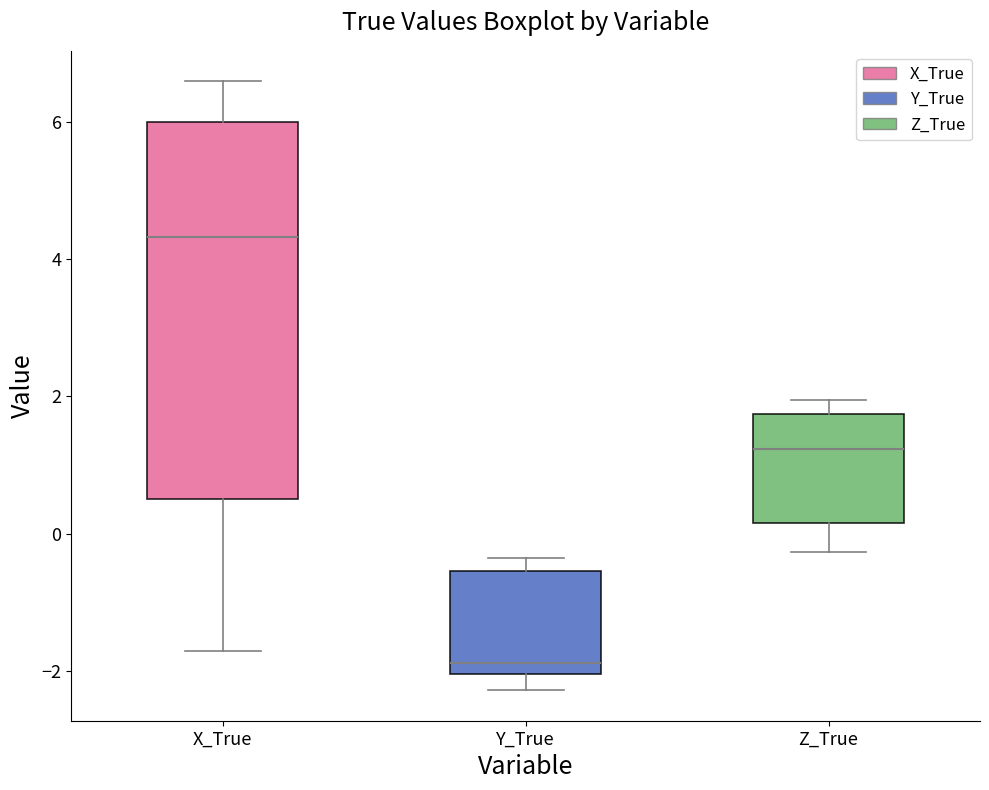

Comparing the boxes themselves (not the whiskers), which one is the tallest?

X_True